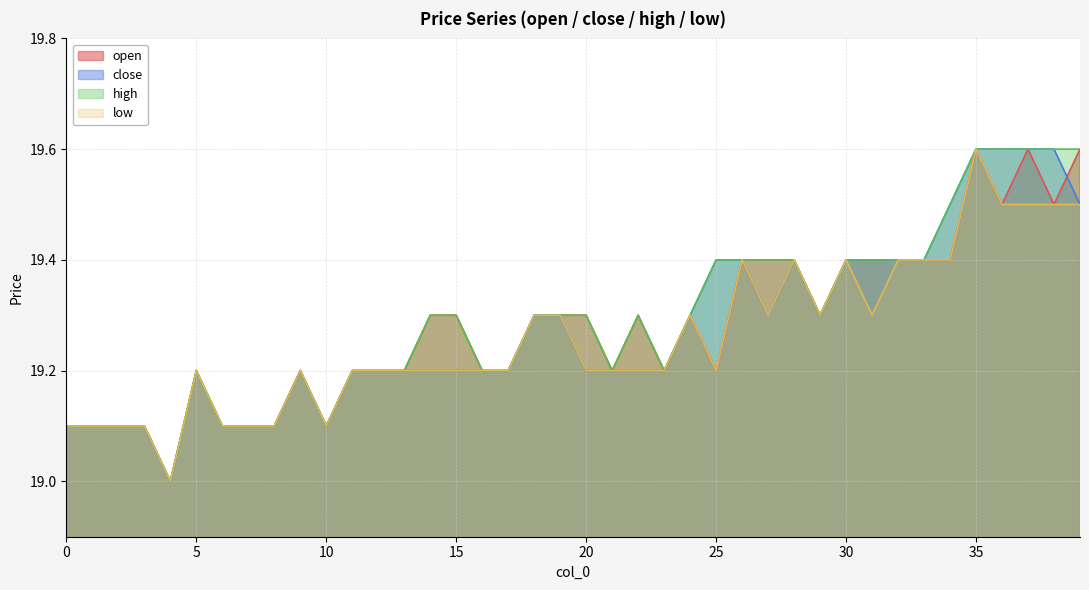

How many intersections are there between open and close?

1